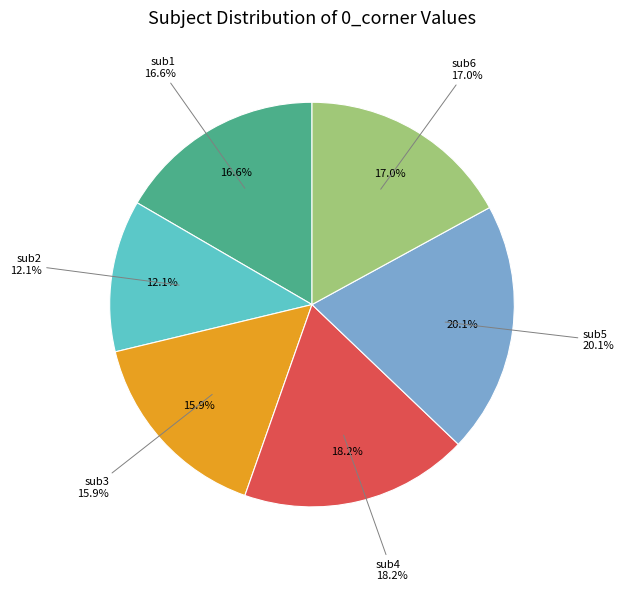

Does sub1 account for over 50% of the chart?

No